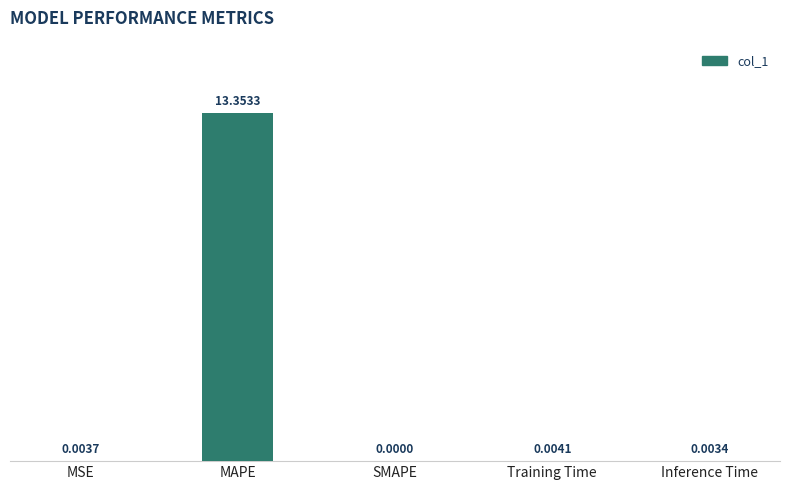

What is the change in value from MAPE to Inference Time?

-13.3